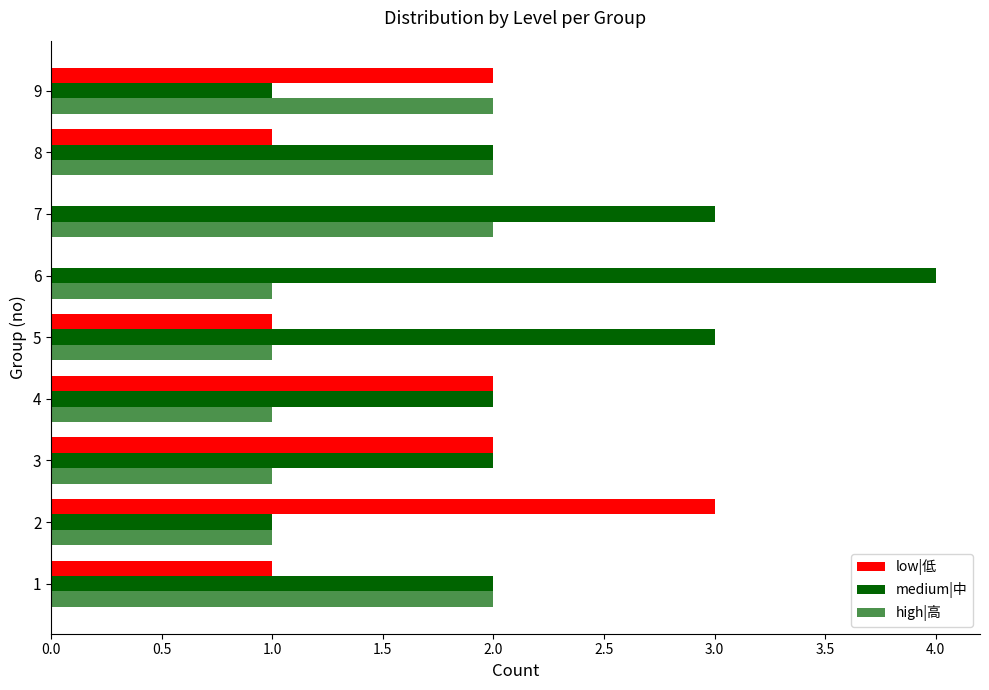

How many series are shown in this chart?

3